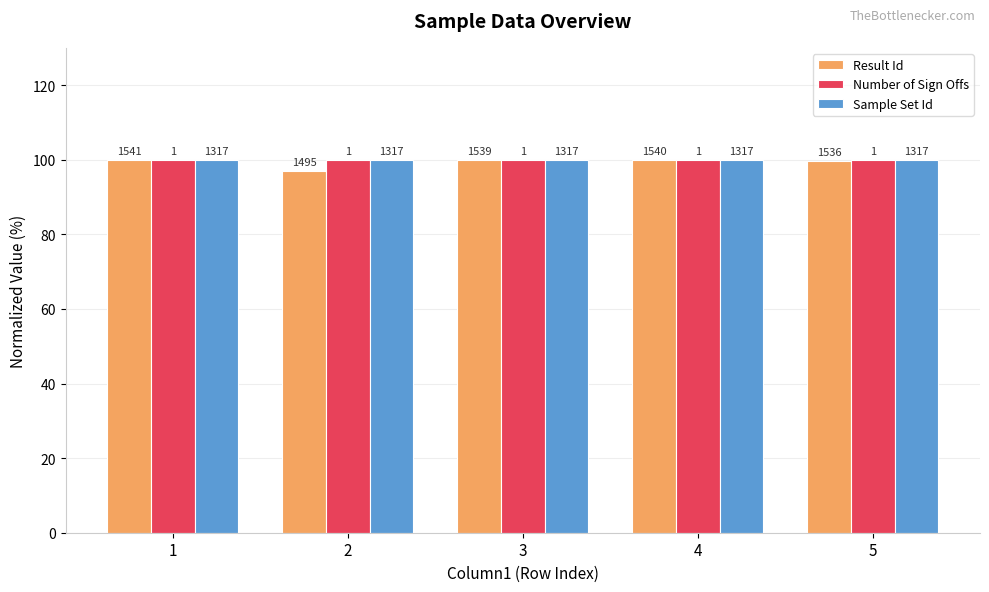

How many groups of bars are there?

5